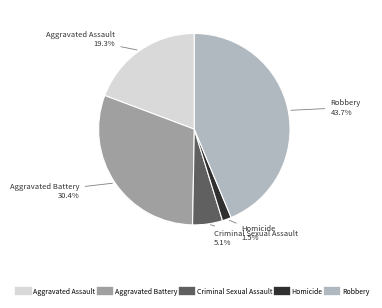

To the nearest percent, what is the difference between the largest and smallest slice percentages?

42%